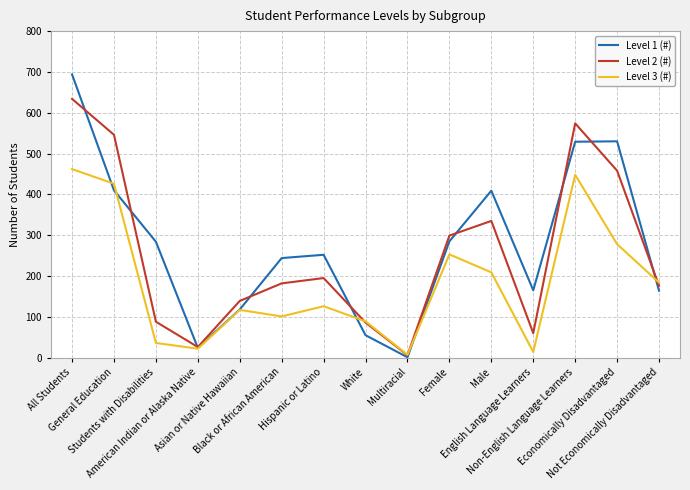

What are all the series names shown in the legend?

Level 1 (#), Level 2 (#), Level 3 (#)